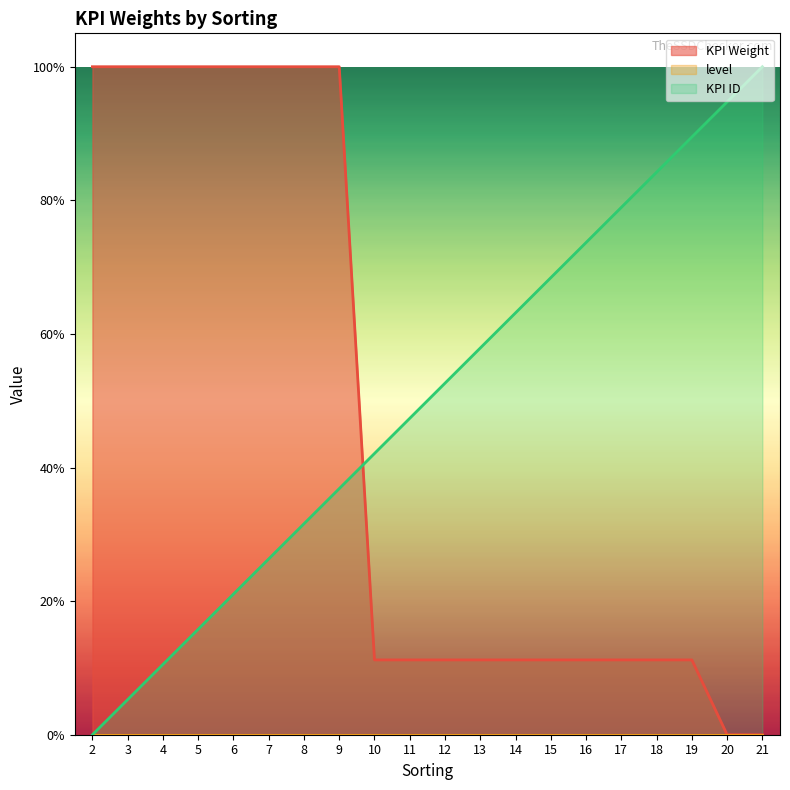

How many lines are shown in the chart?

2